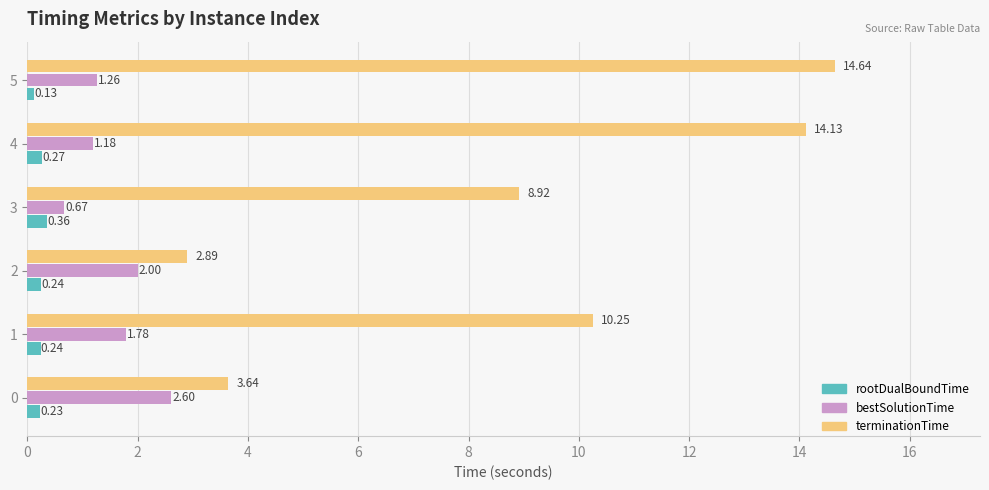

Which series changed the most between 2 and 5?

terminationTime